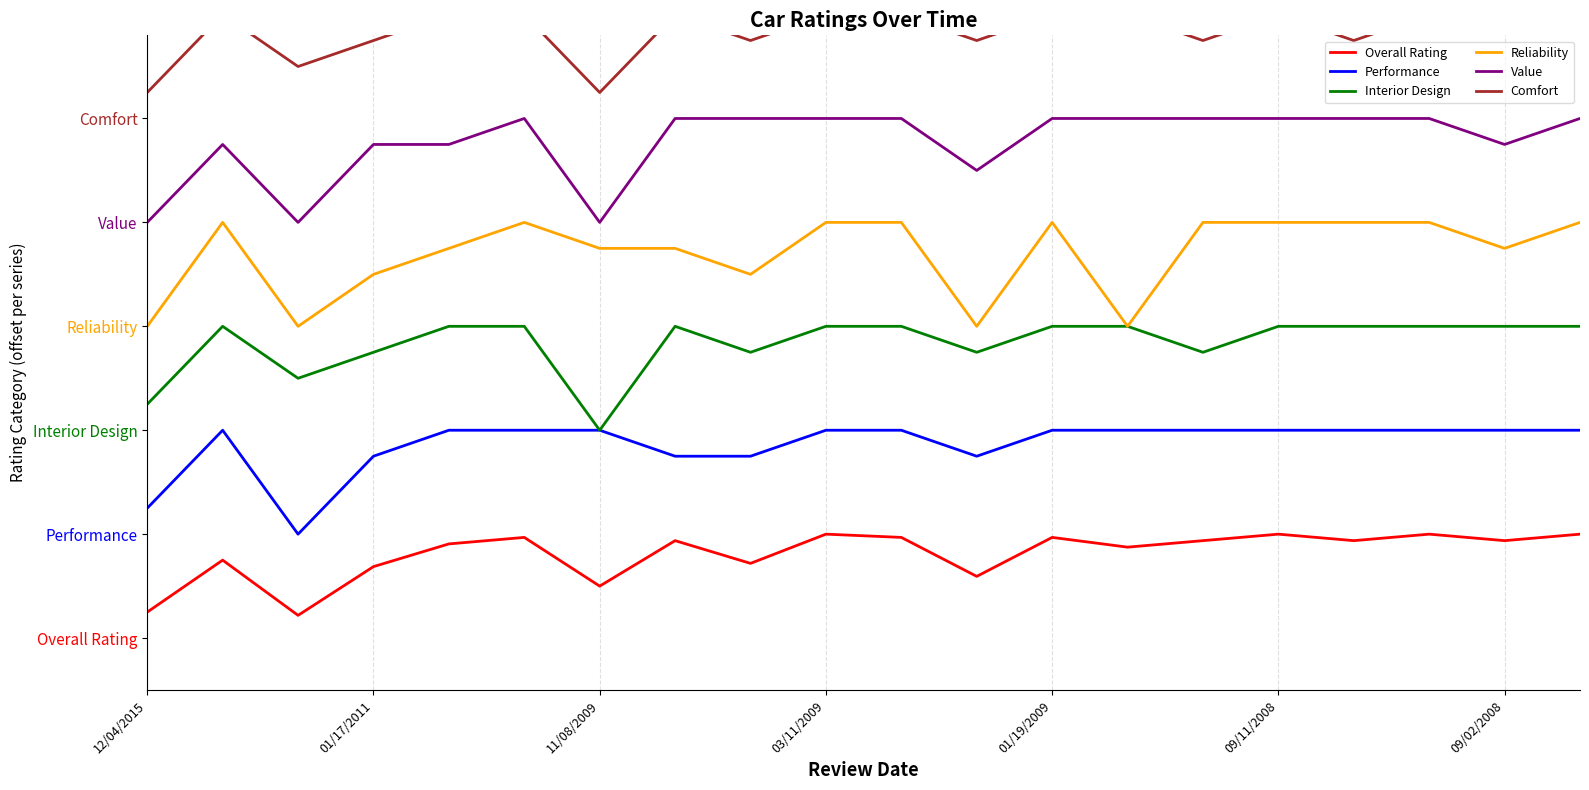

True or false: Value has more than 2 interior local peaks.

False